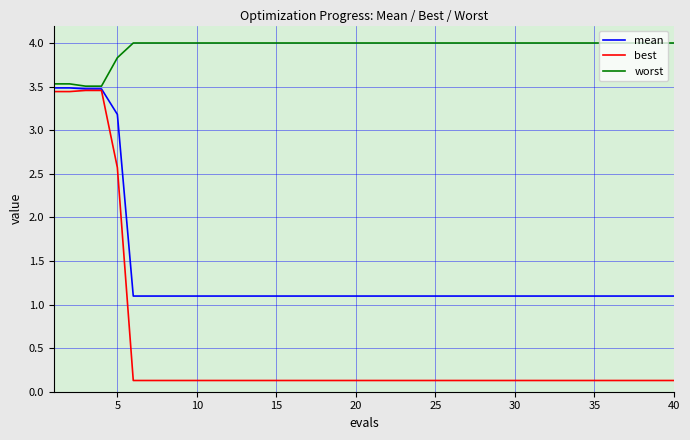

How many lines are shown in the chart?

3